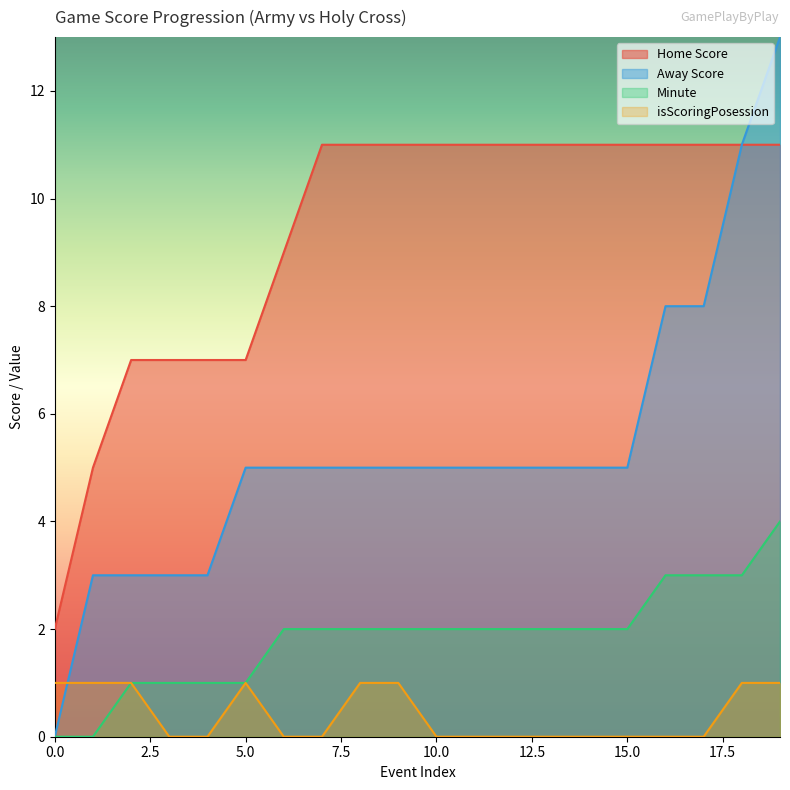

At 17, list the series in order from smallest to largest.

isScoringPosession, Minute, Away Score, Home Score